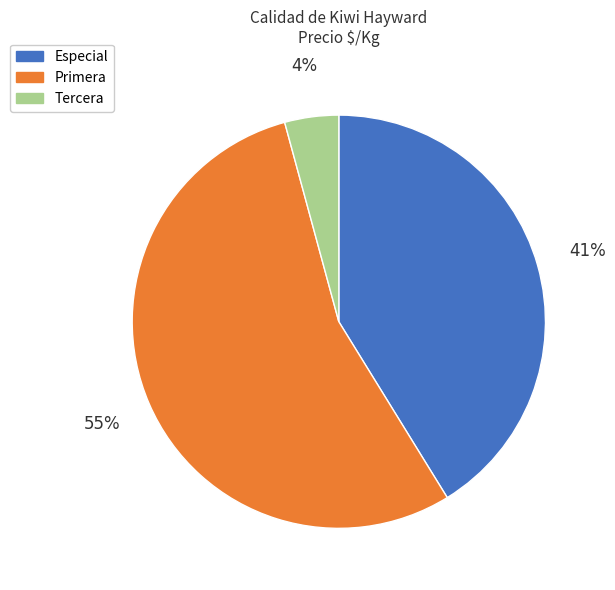

Is there any slice that represents more than half of the pie?

Yes